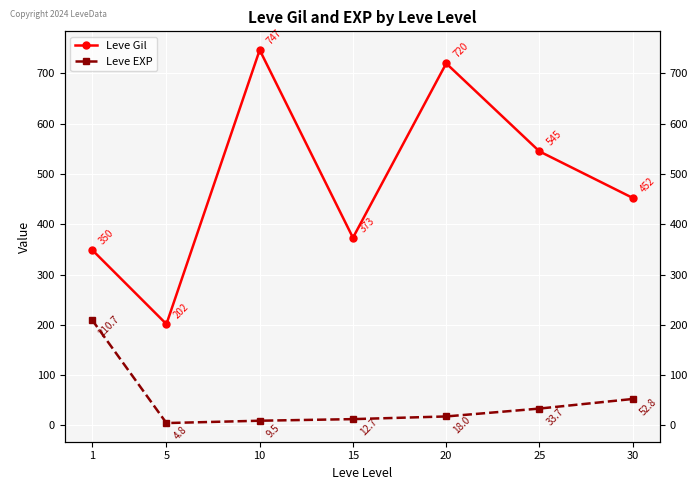

Which series has the largest total across all categories?

Leve Gil